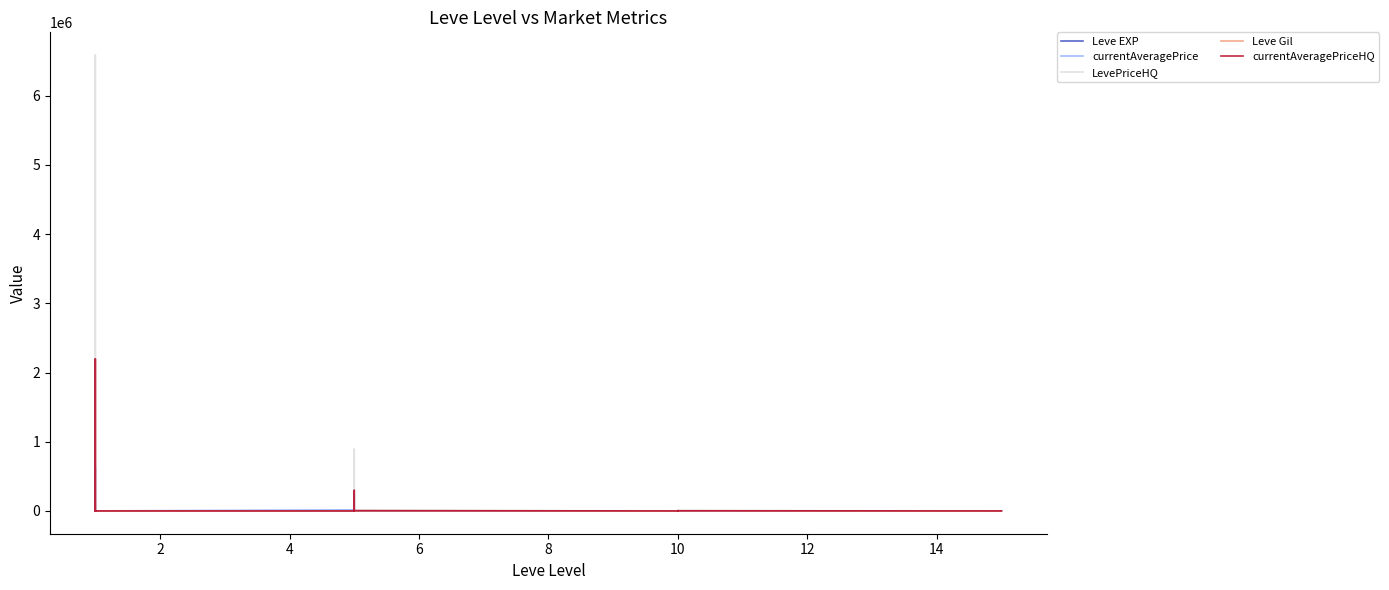

In Leve Gil, how many points are lower than both neighbors (excluding endpoints)?

5